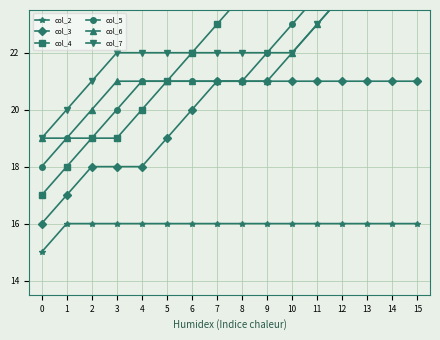

What is the total value across all series at 6?

122